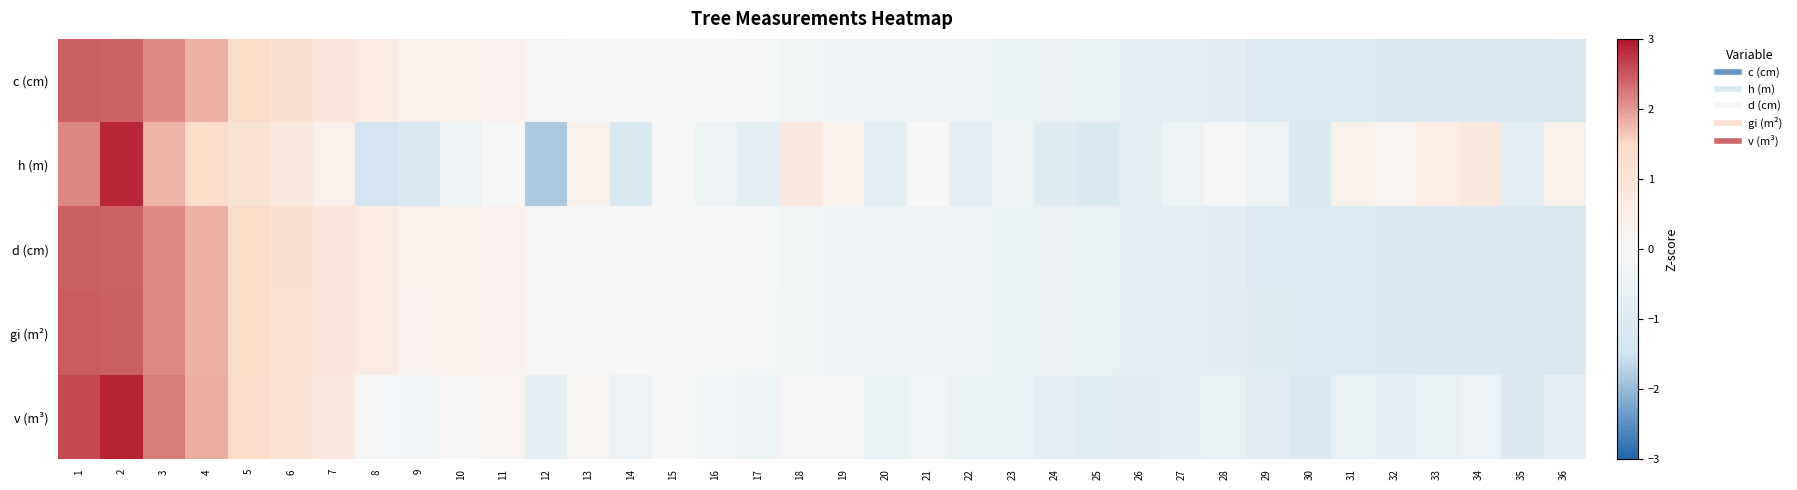

Which series has the widest spread of values?

h (m)